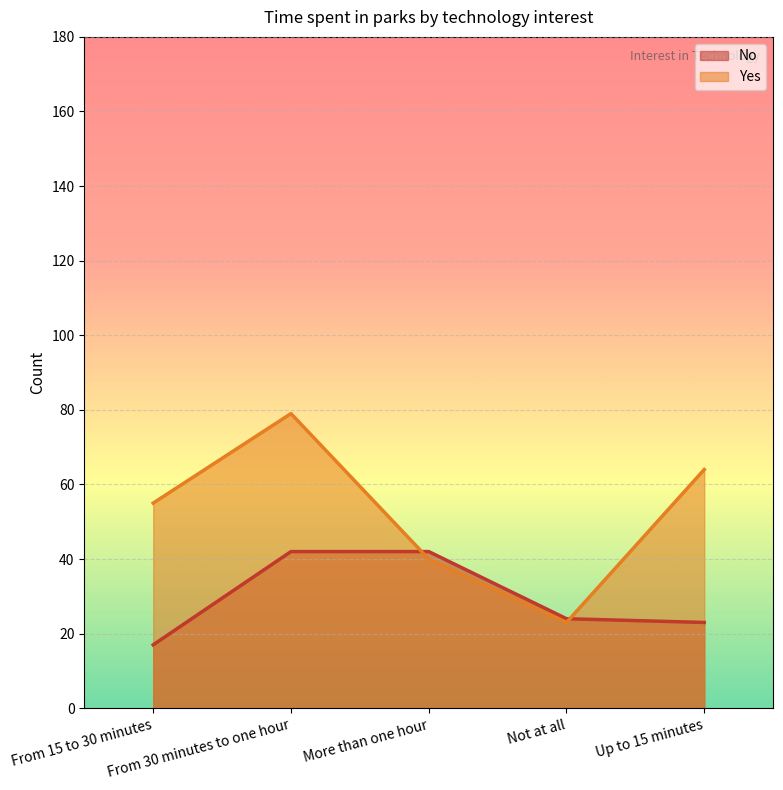

How many Yes values are between 40 and 64?

3